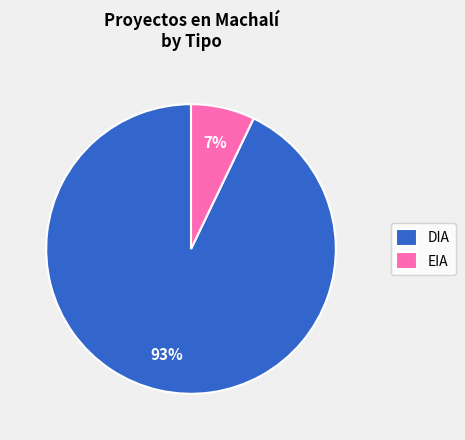

How many segments does this pie chart have?

2